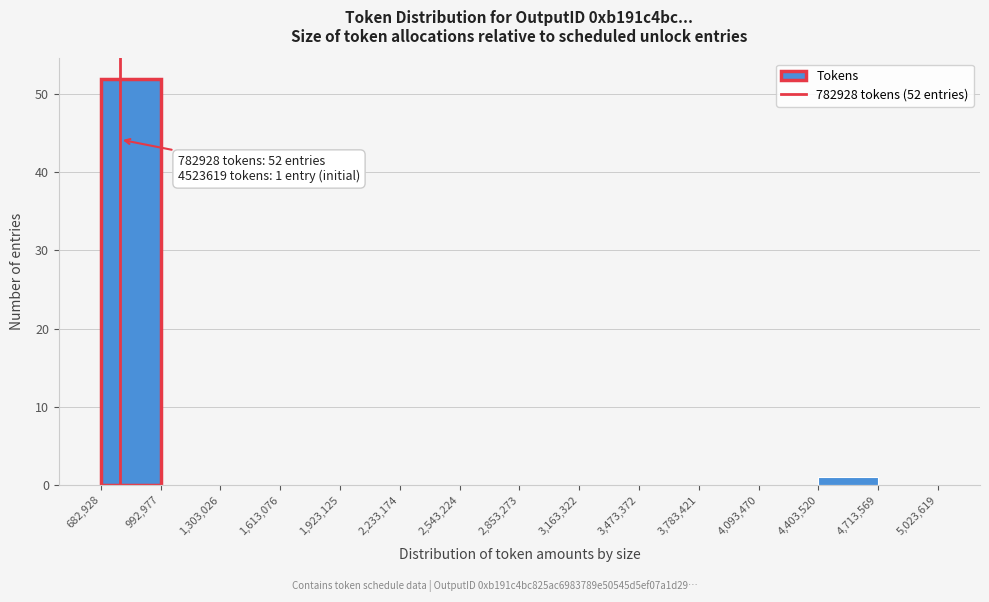

Over which range of the x-axis is the bar tallest?

682,928 to 992,977